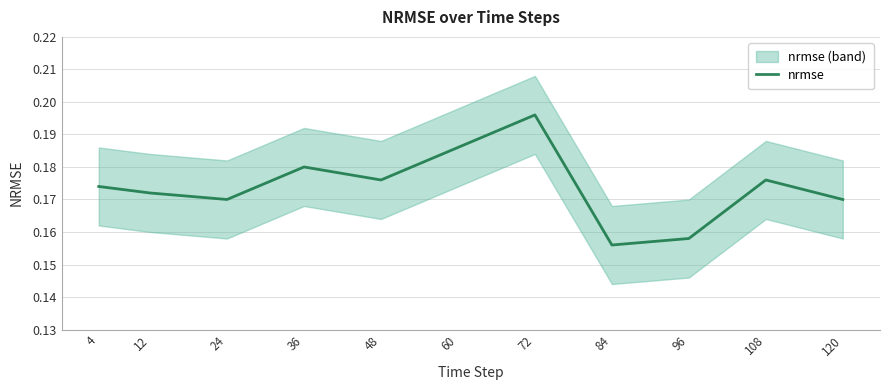

The value at 36 is 0.2. True or false?

True